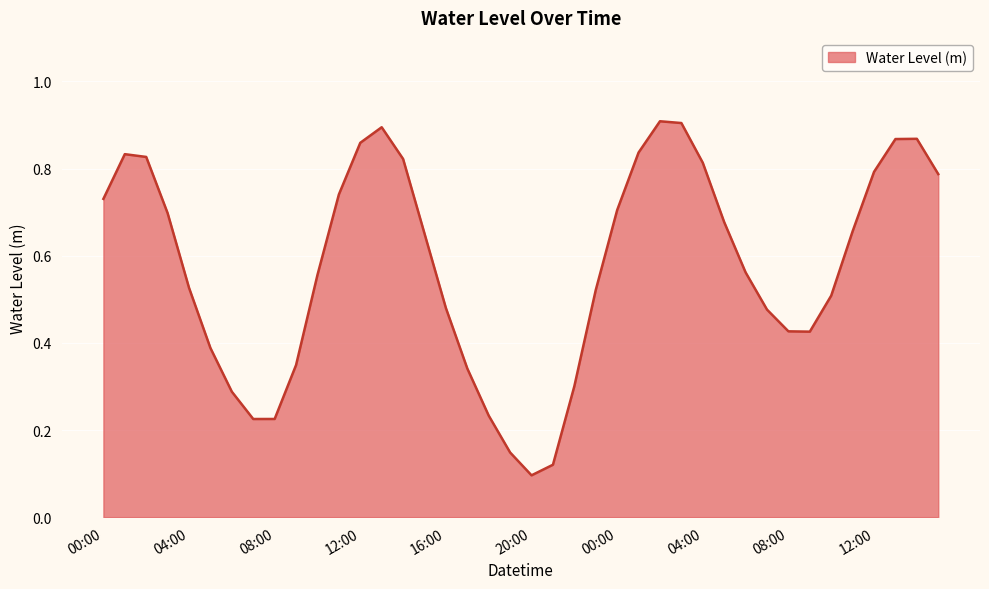

Which category has the lowest value across all series?

20:00